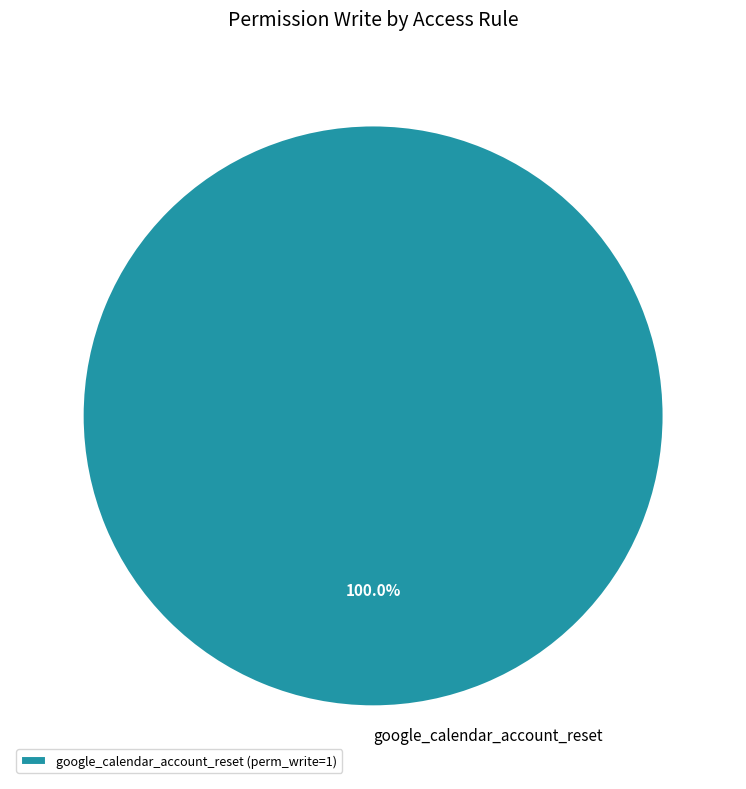

Does google_calendar_account_reset represent more than half of the total?

Yes